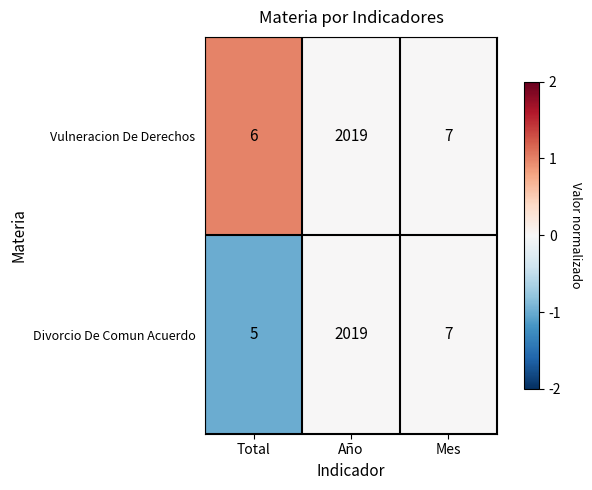

List the series in order of their overall mean, highest first.

Vulneracion De Derechos, Divorcio De Comun Acuerdo